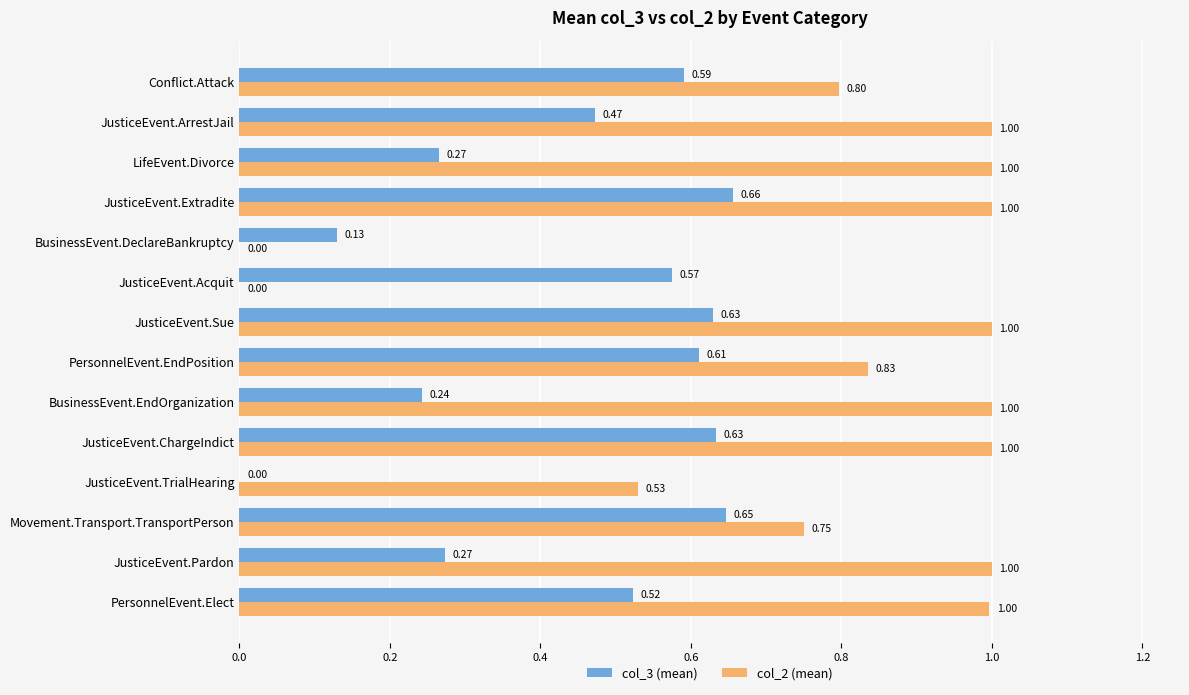

Which series has the largest total across all categories?

col_2 (mean)